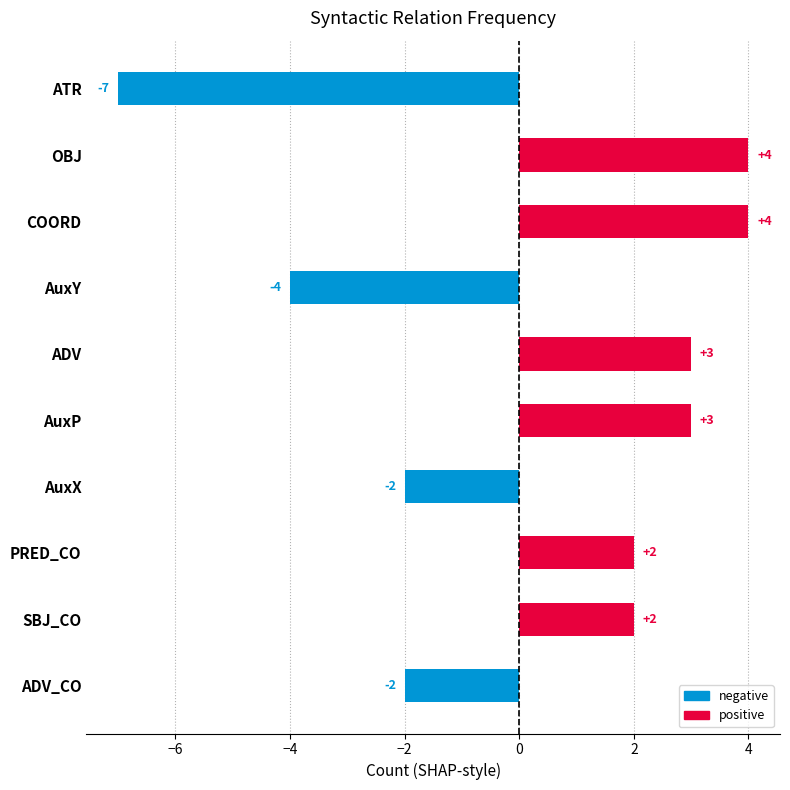

Reading top to bottom, what are all the values shown in this chart?

-7	4	4	-4	3	3	-2	2	2	-2